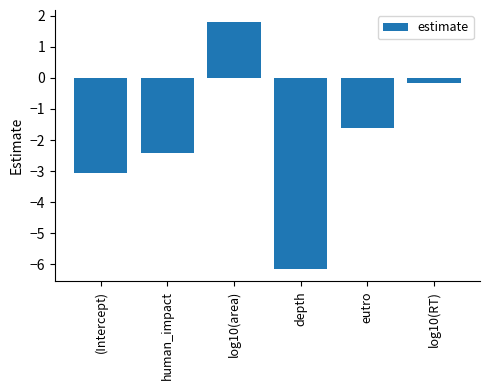

Is it true that the value at human_impact is -2.4?

True